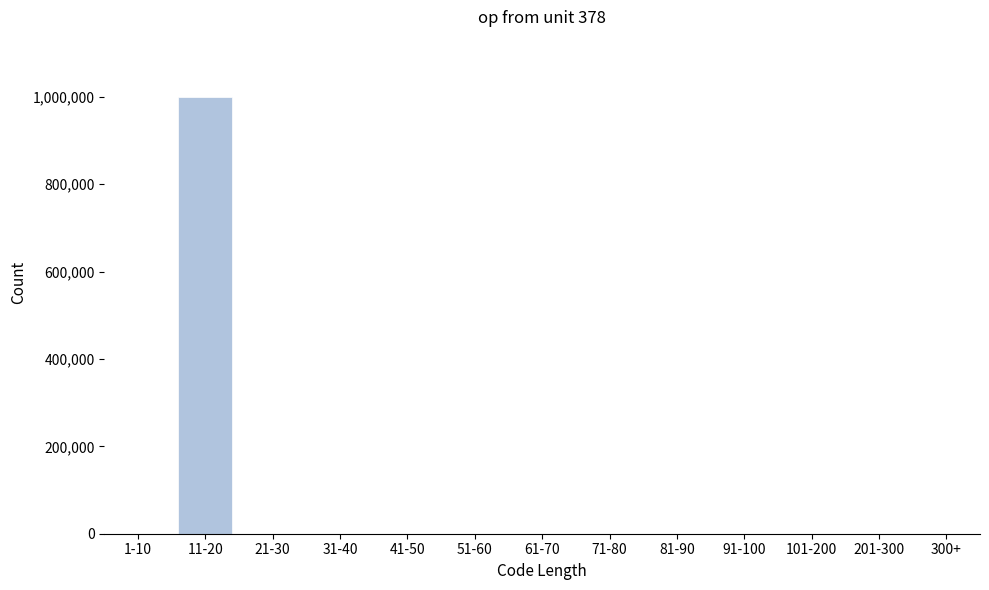

What is the greatest value displayed?

999912